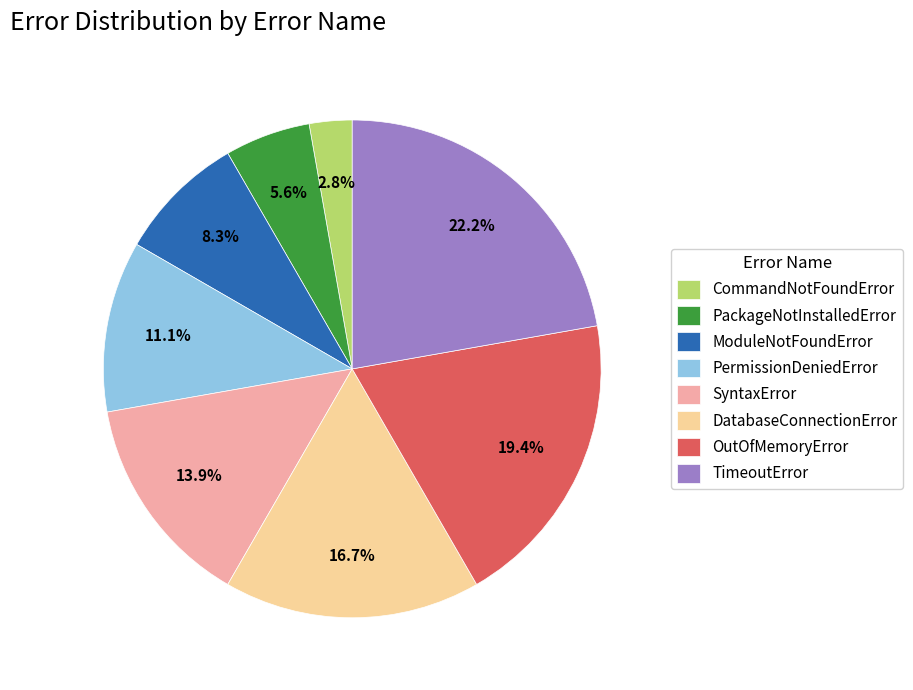

How many slices are in this pie chart?

8